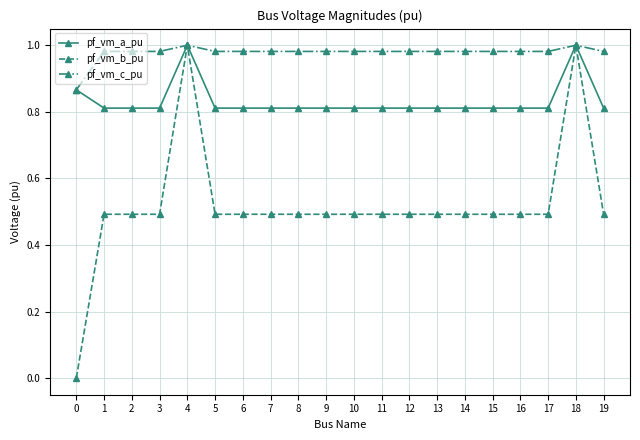

Is the value of pf_vm_c_pu at 8 greater than the value of pf_vm_a_pu at 6?

Yes